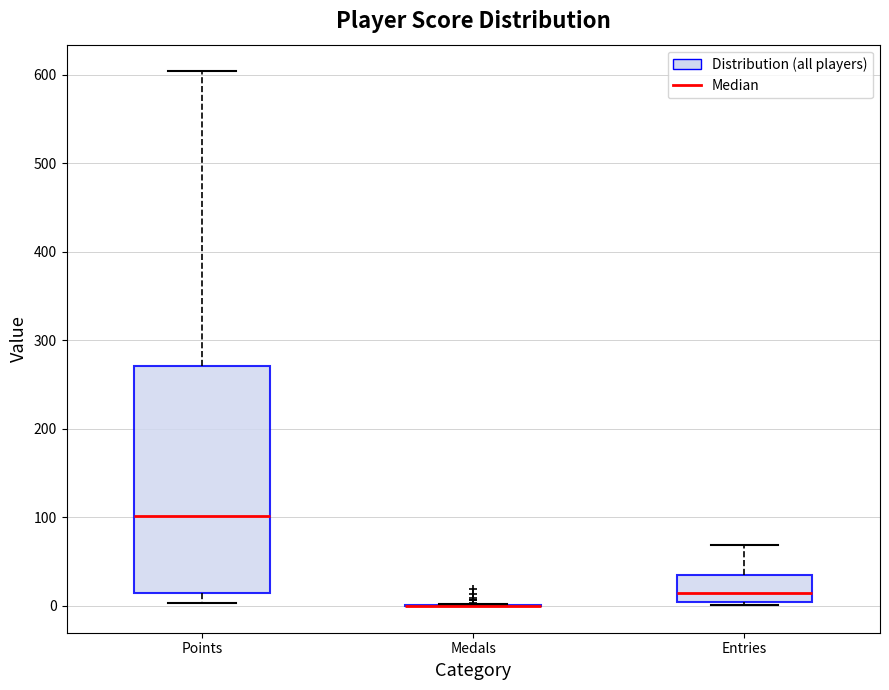

Reading left to right, read every box against the y-axis: the position of its median line, the range the box covers, and the ends of its whiskers. The values are not printed on the chart, so give them approximately, as read against the axis.

Points: median 100, box 20 to 270, whiskers 0 to 600
Medals: box collapsed to a line at 0, whiskers 0 to 0
Entries: median 10, box 0 to 40, whiskers 0 (just below the box's lower edge) to 70